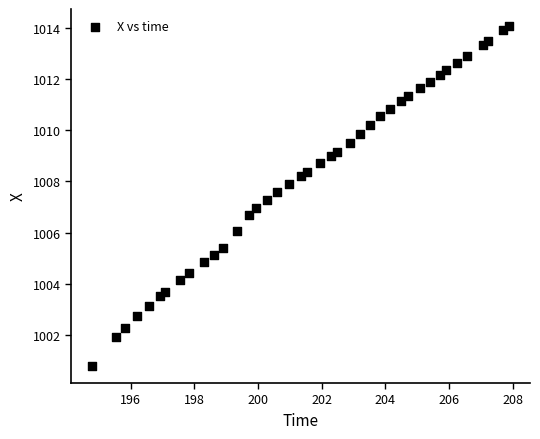

What is the range of X values (max minus min)?

13.1